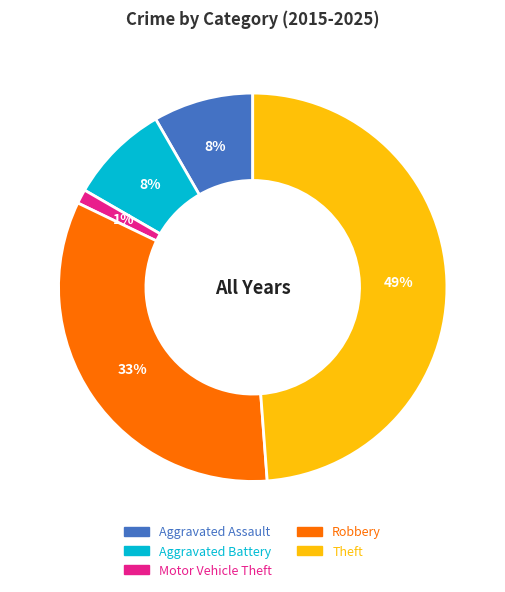

Which has a higher value, Theft or Motor Vehicle Theft?

Theft